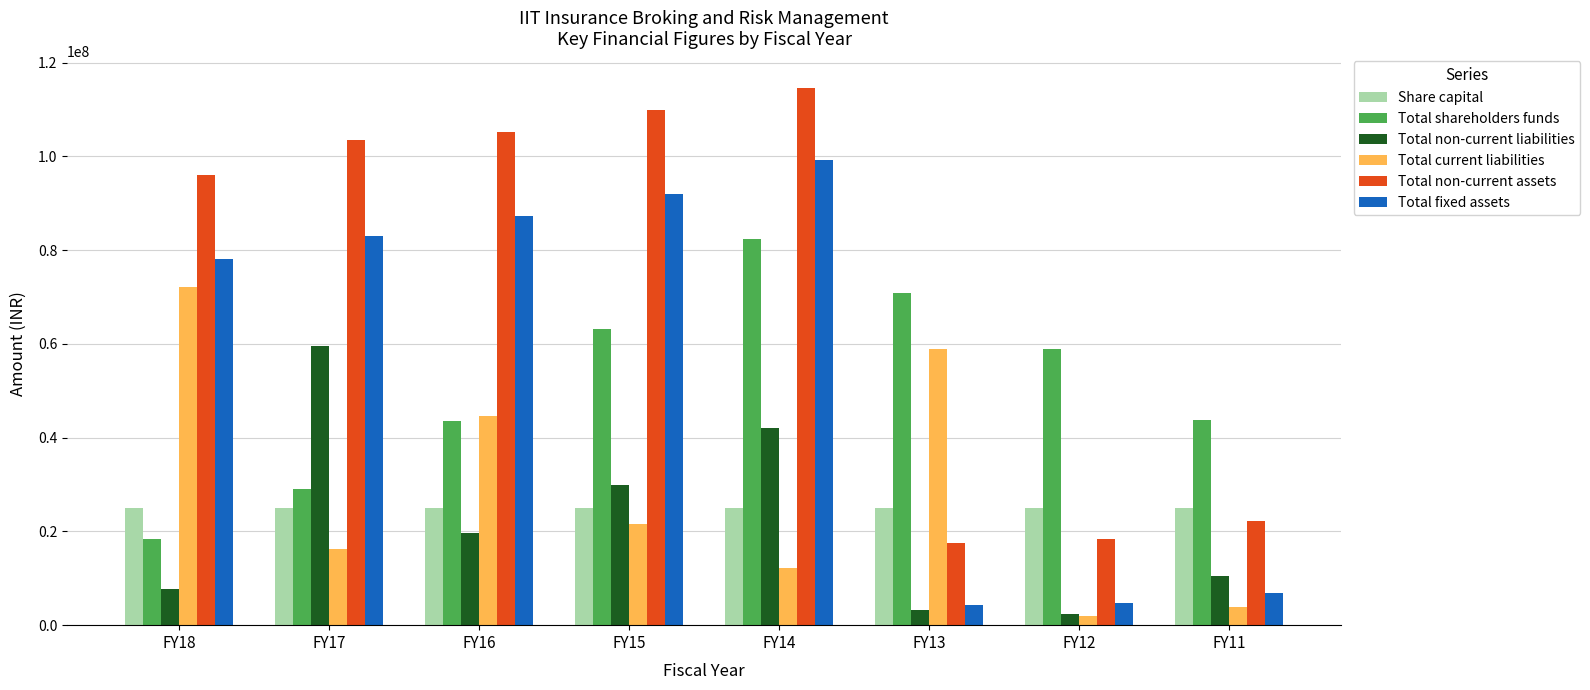

How many distinct data groups are displayed?

6